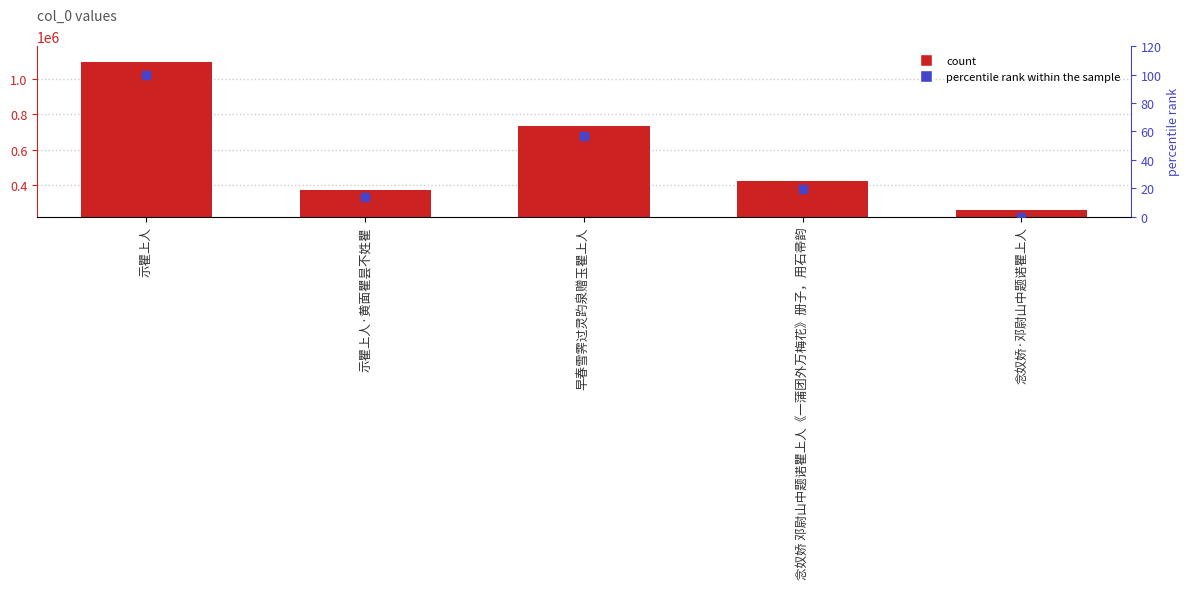

Which series has the largest total across all categories?

col_0